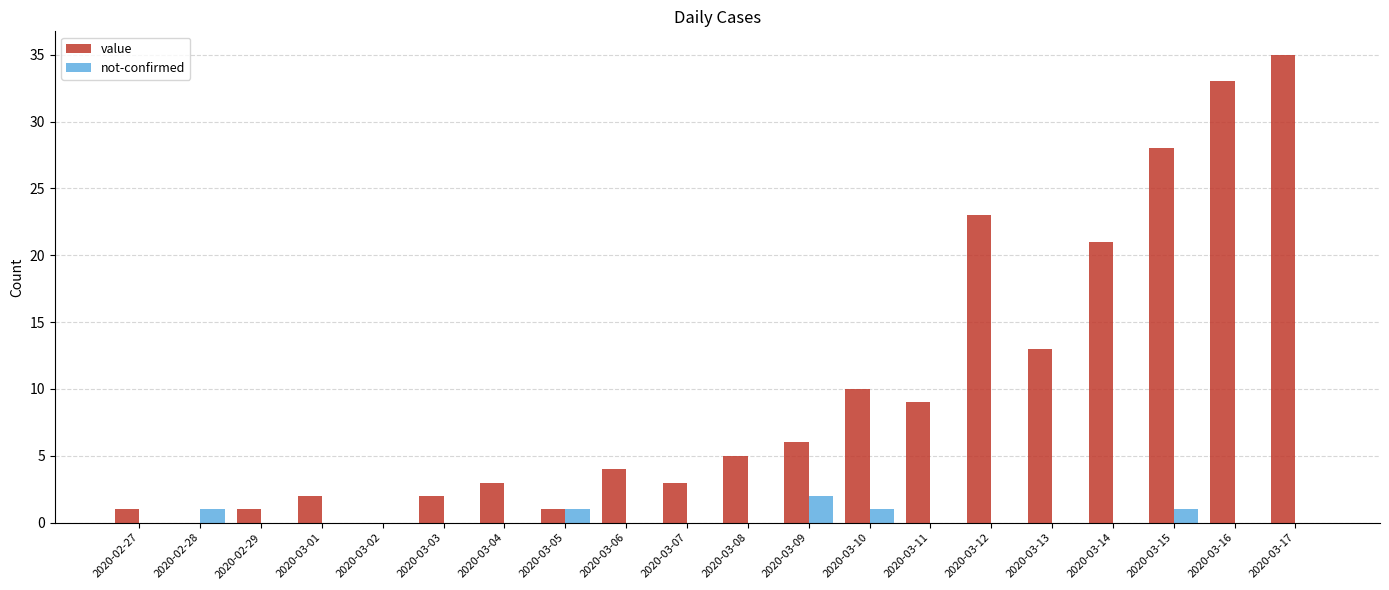

Is the value of value at 2020-03-04 greater than the value of not-confirmed at 2020-03-01?

Yes